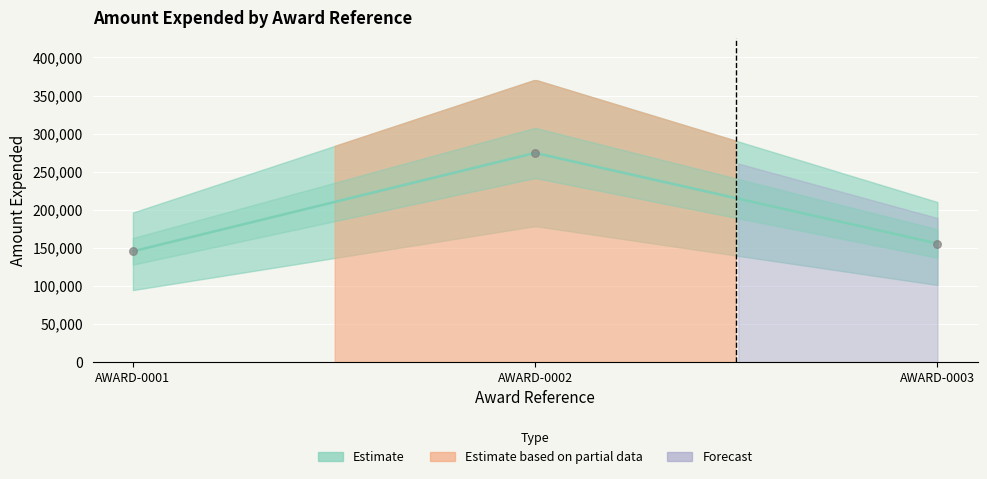

What is the change in value from AWARD-0001 to AWARD-0002?

+129183